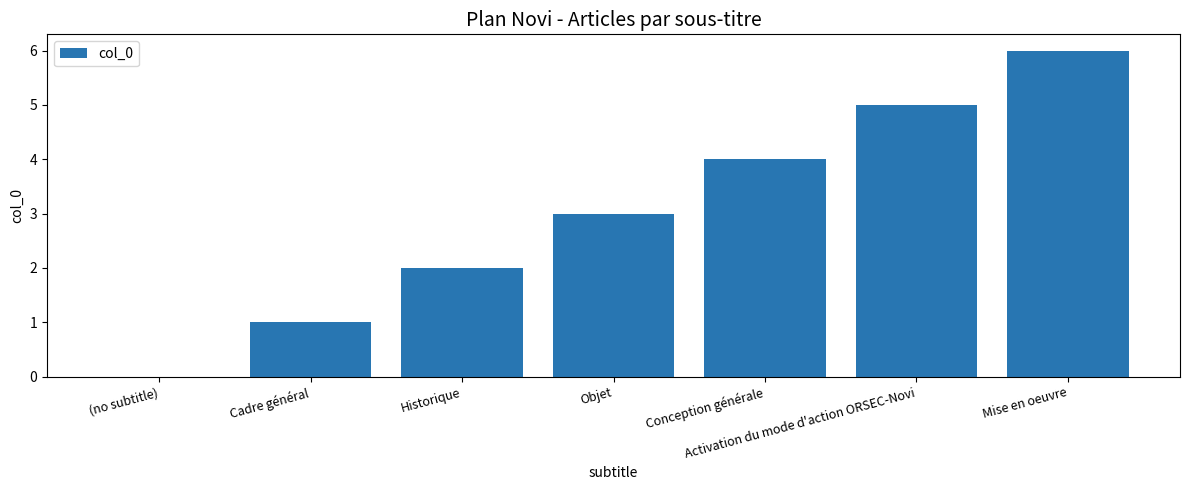

Which has a higher value, Mise en oeuvre or Cadre général?

Mise en oeuvre